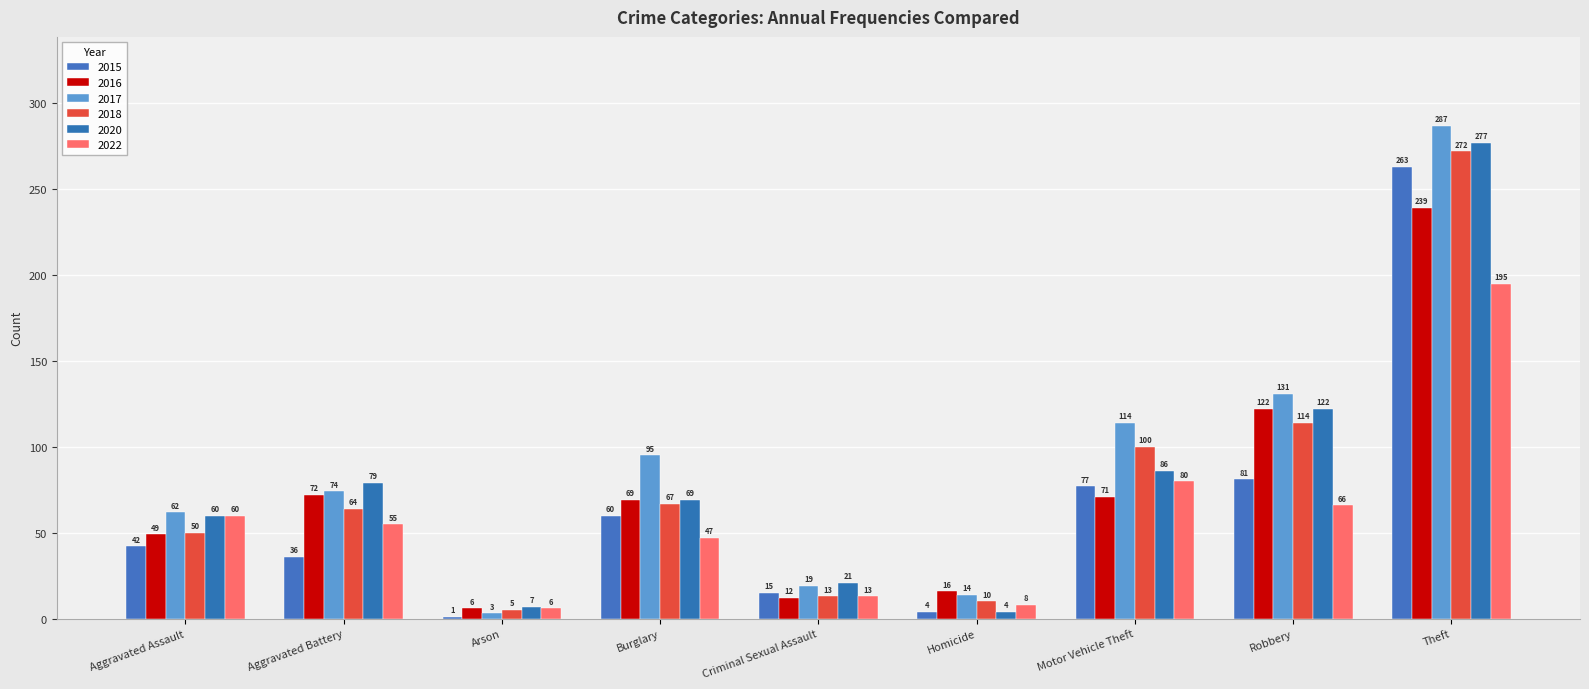

Which has a higher value, Criminal Sexual Assault or Theft?

Theft